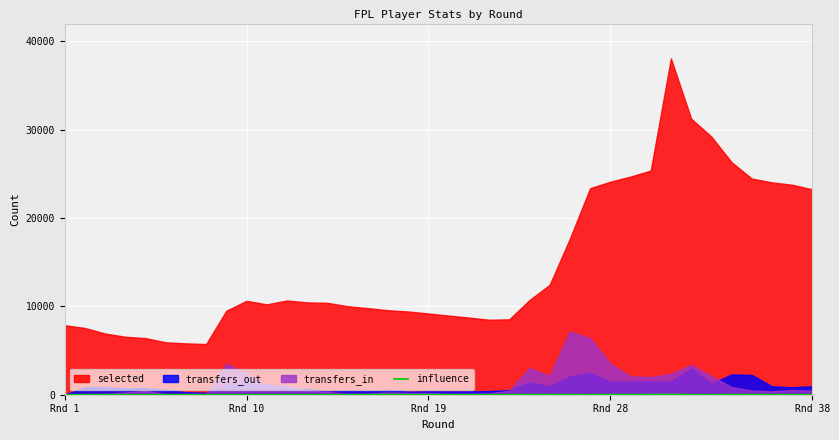

How many lines are shown in the chart?

1